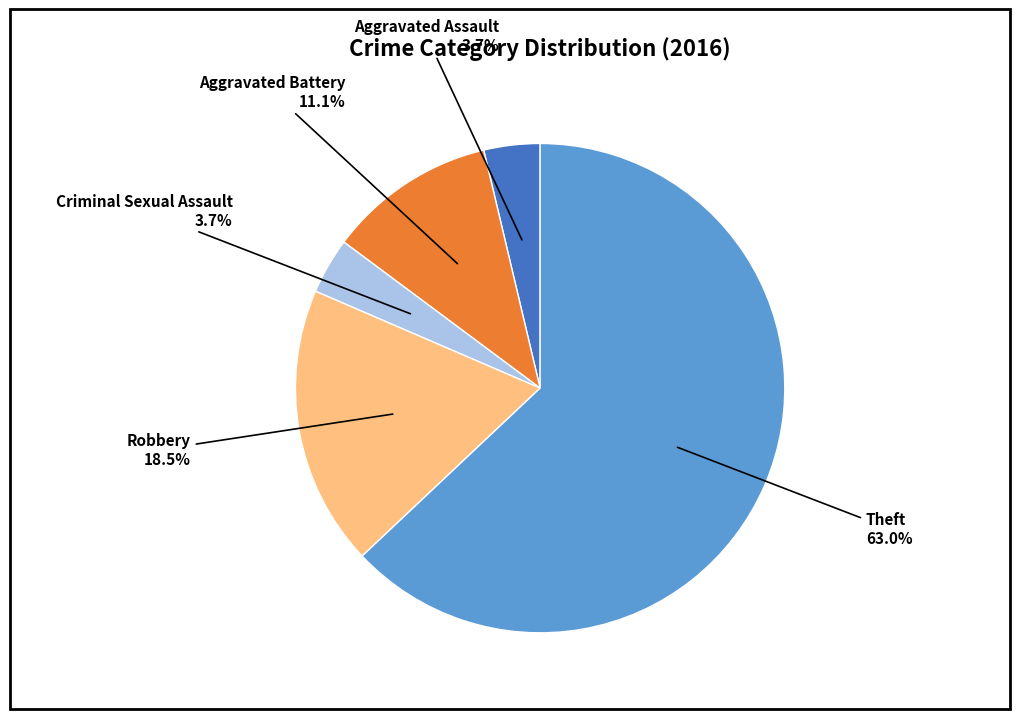

Does any single category account for the majority?

Yes